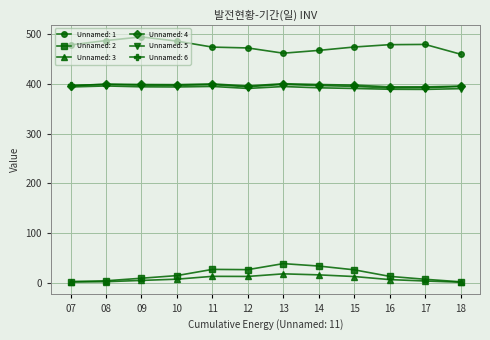

What is the spread (max minus min) of values at 15?

461.8